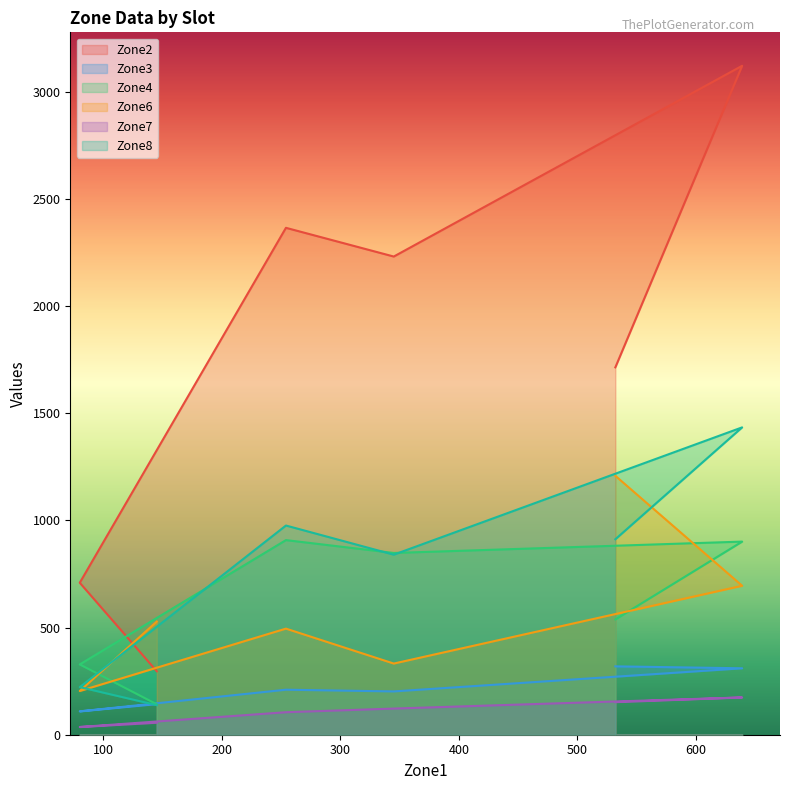

Where is Zone6 nearest to the value 706?

639